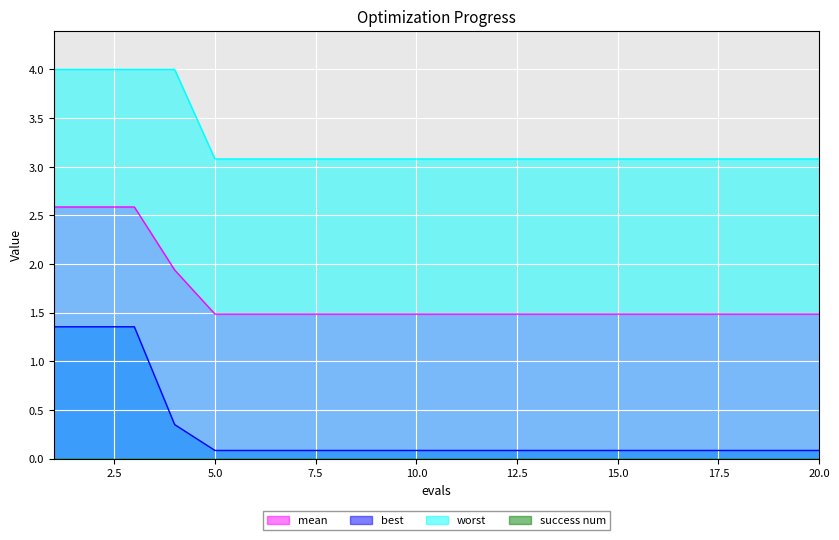

What is the sum of all mean values?

33.5